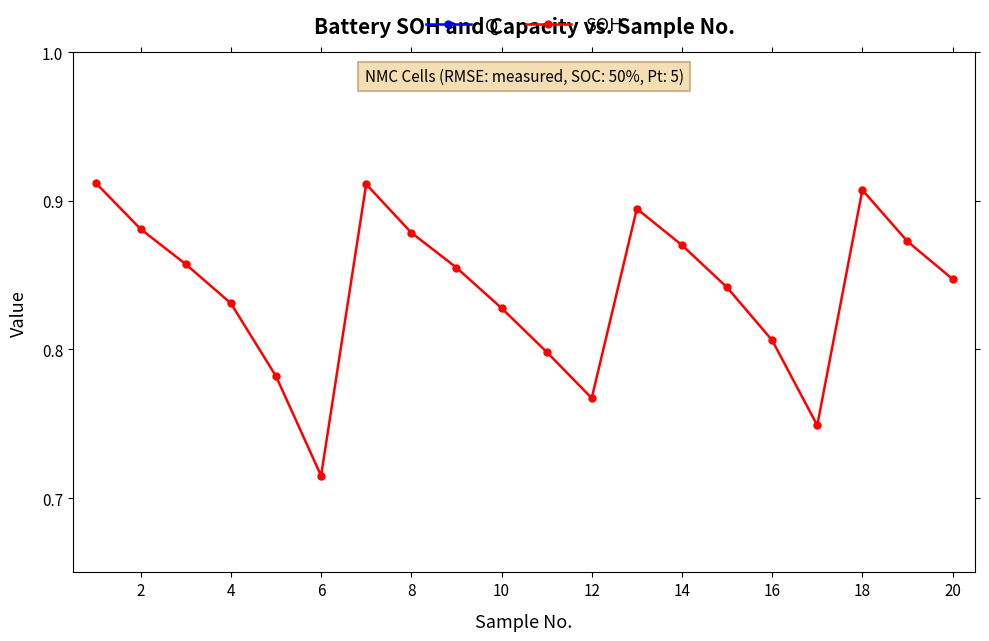

What is the value of the Q point at the 11th from the left?

1.7